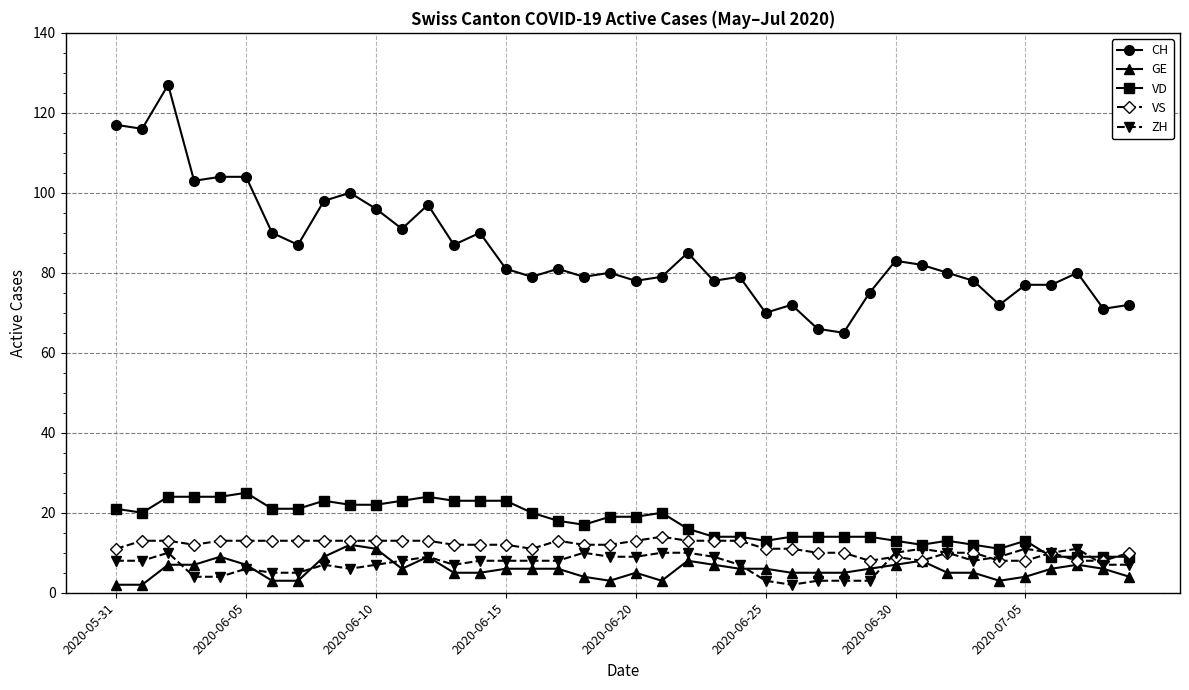

True or false: VS has more than 1 points higher than both neighbors.

True